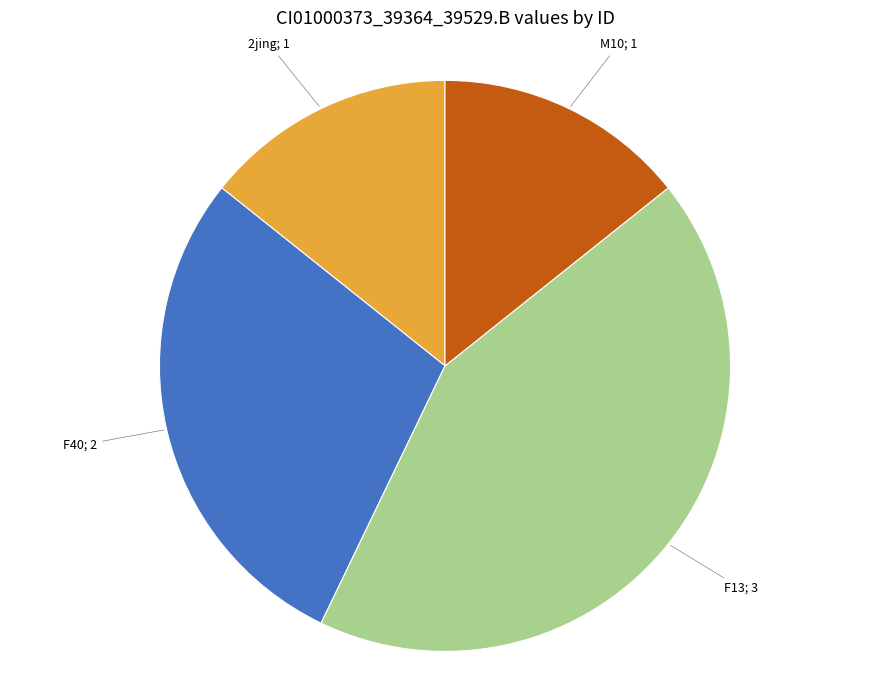

How many slices are in this pie chart?

4